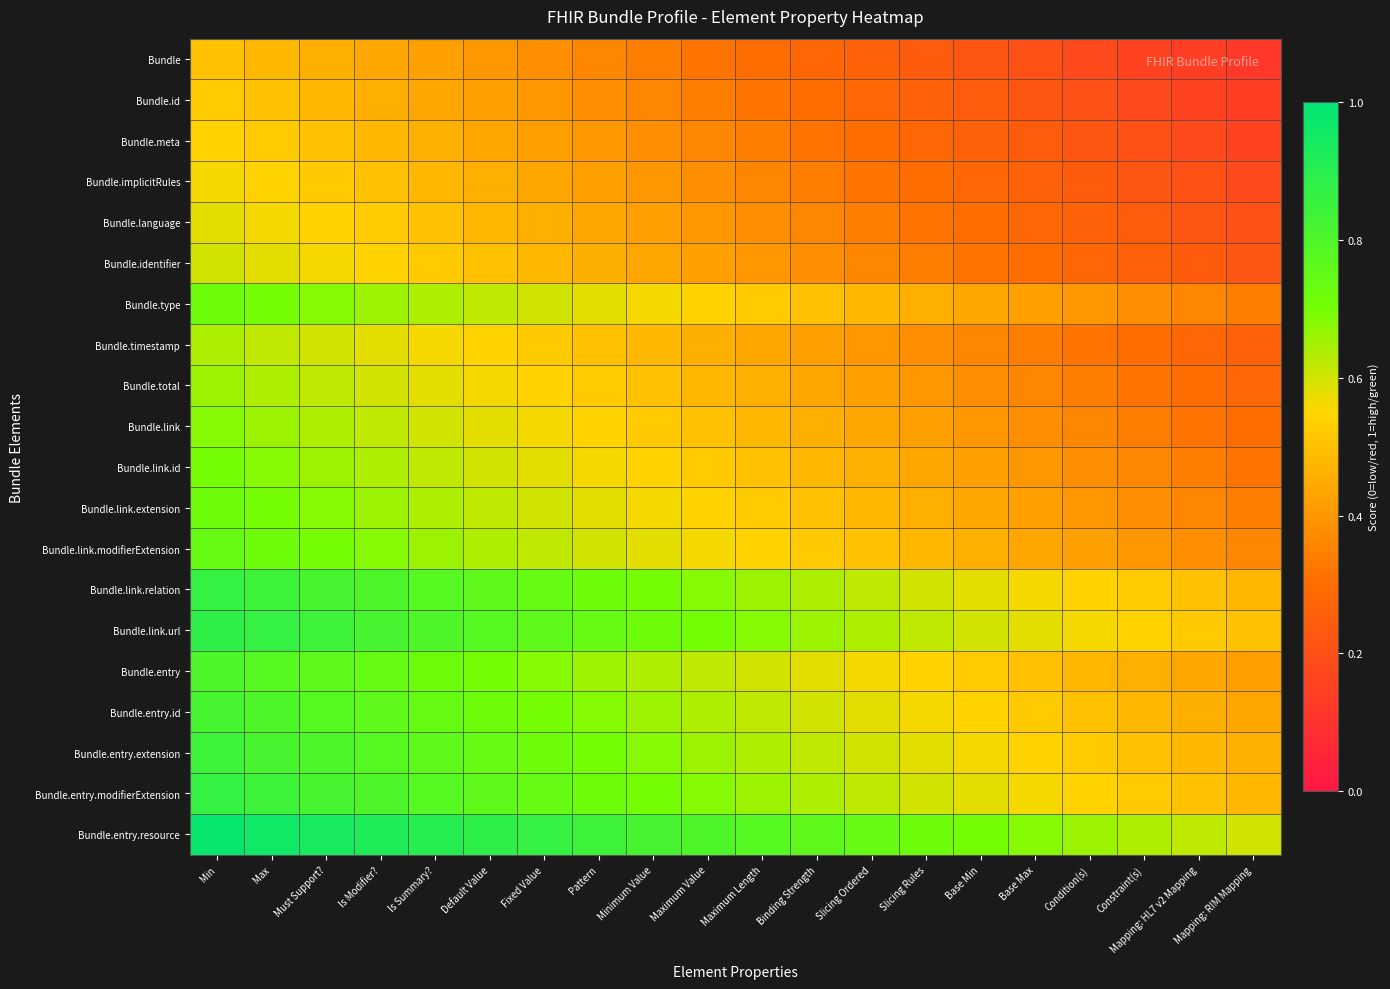

Which series has the largest total across all categories?

Bundle.entry.resource